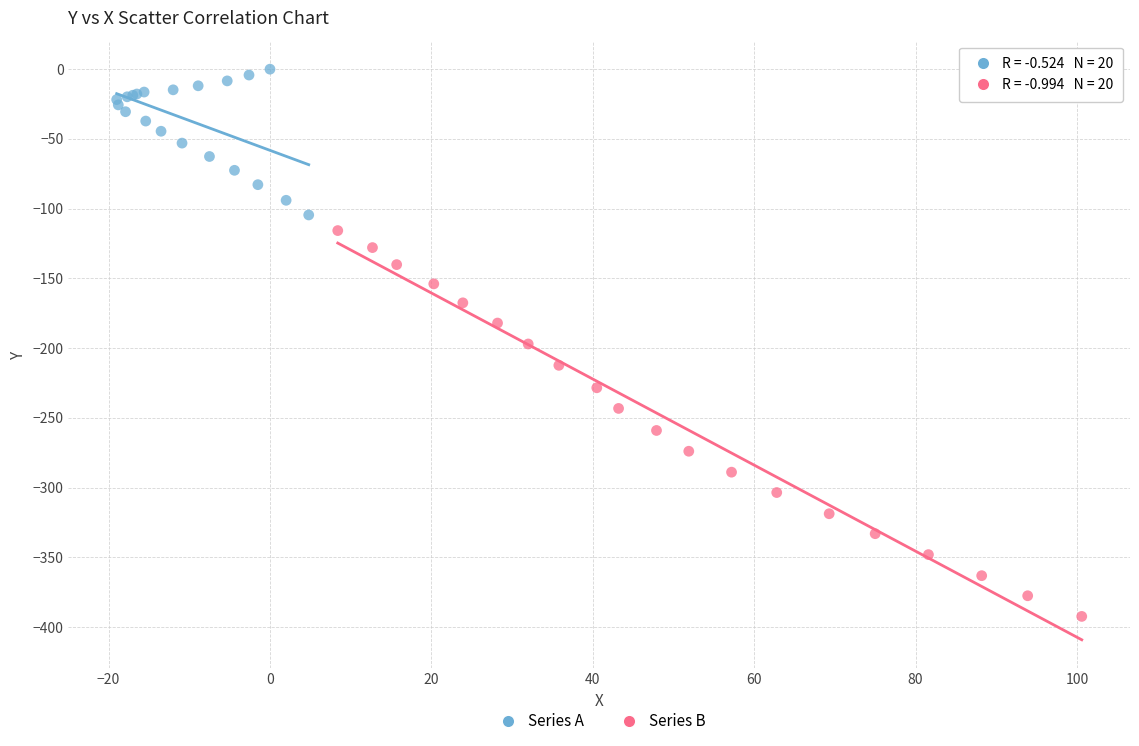

Which series contains the highest Y value?

Series A